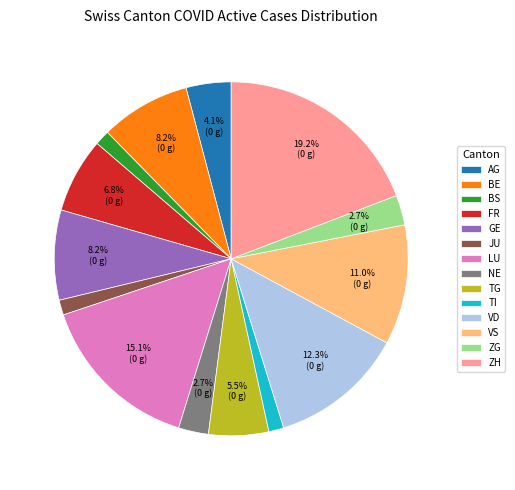

Approximately how many times larger is the value at VD compared to BE?

1.5